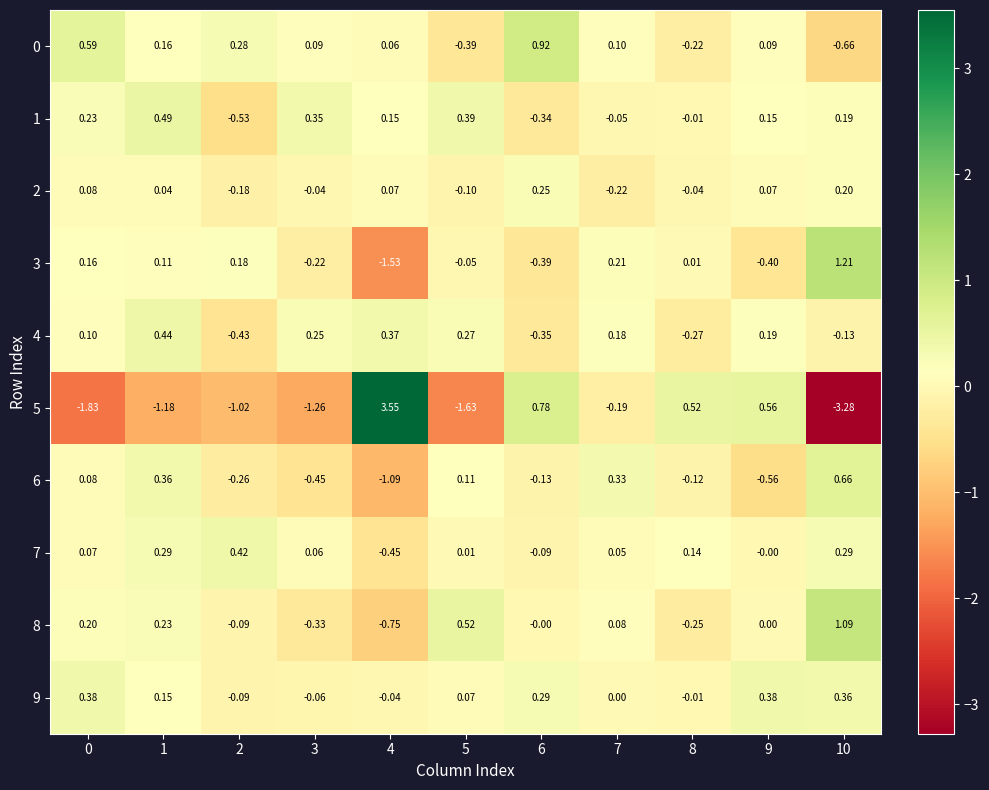

Is the value of 6 at 6 greater than the value of 8 at 2?

No